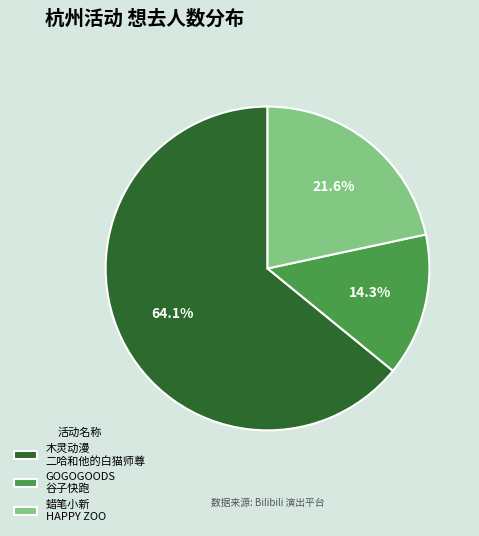

Which category has the biggest portion of the pie?

木灵动漫 二哈和他的白猫师尊